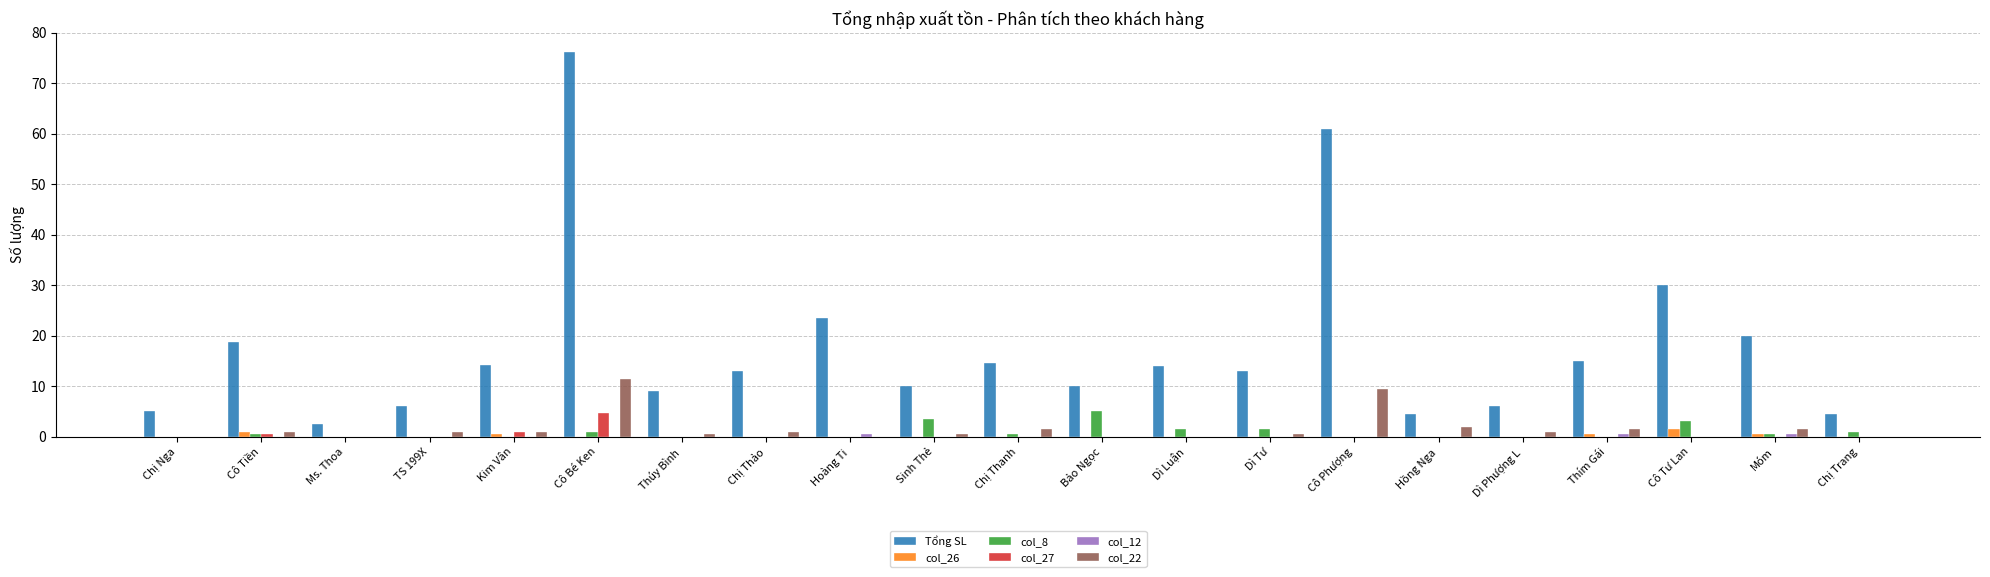

Where is Tổng SL nearest to the value 39?

Cô Tư Lan